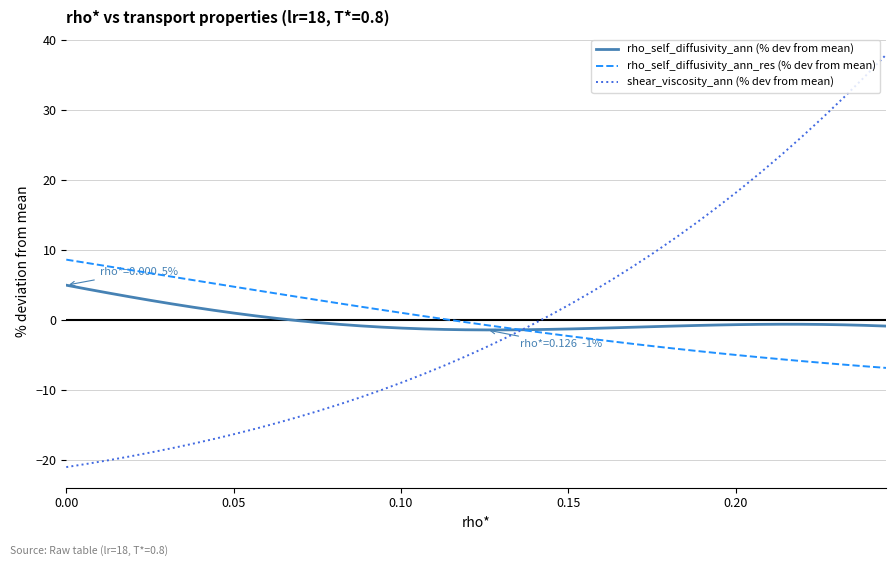

What is the maximum value shown in the chart?

37.9